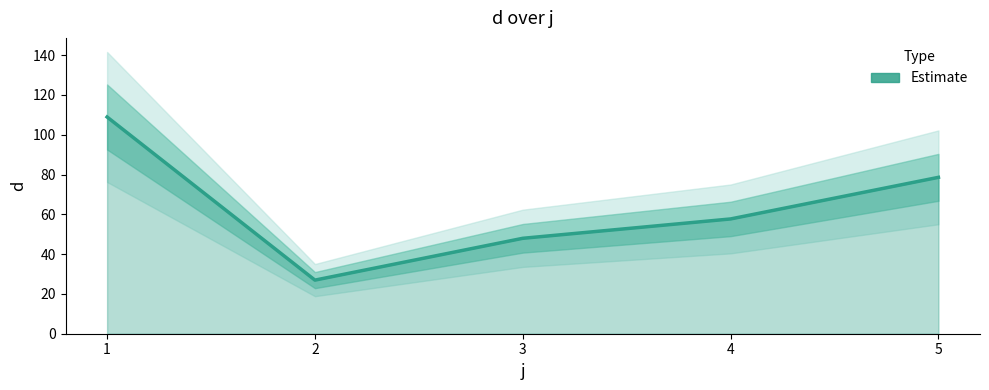

Rank the categories by value from lowest to highest.

2, 3, 4, 5, 1